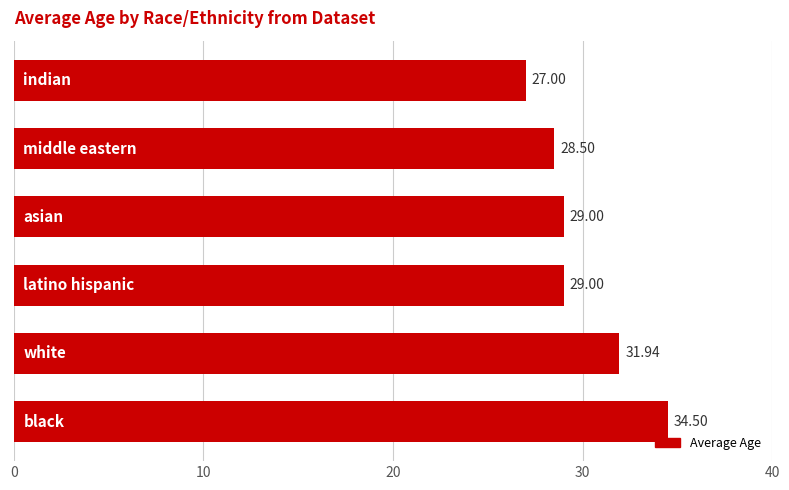

What is the difference between the second highest and second lowest values?

3.4